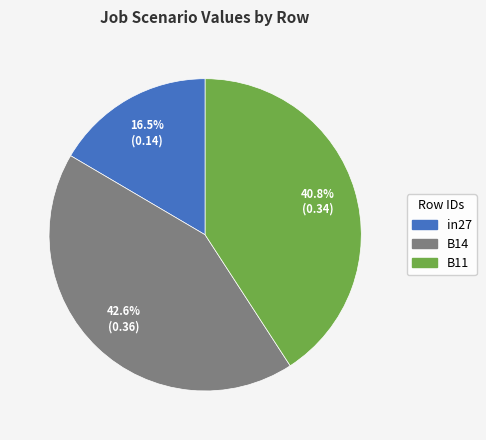

Which slice is the smallest?

in27